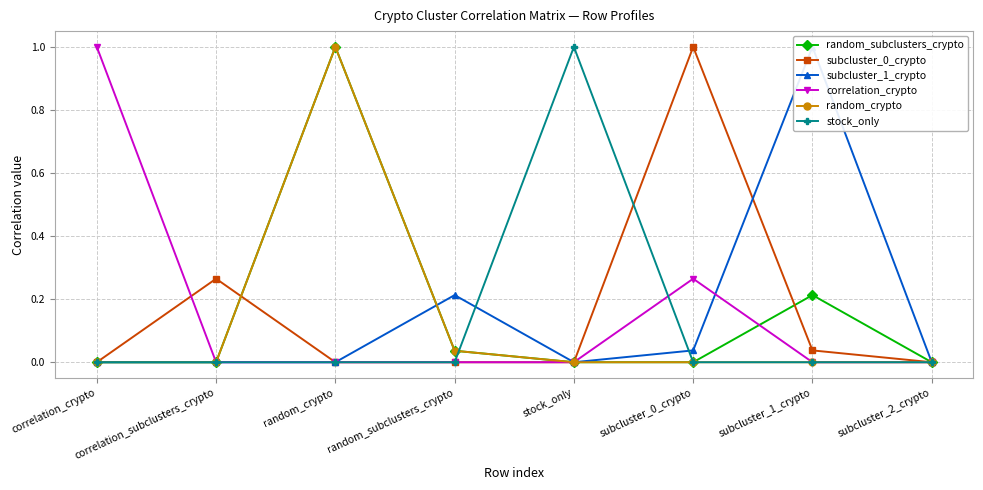

What is the difference between the highest and lowest values at random_subclusters_crypto?

0.2